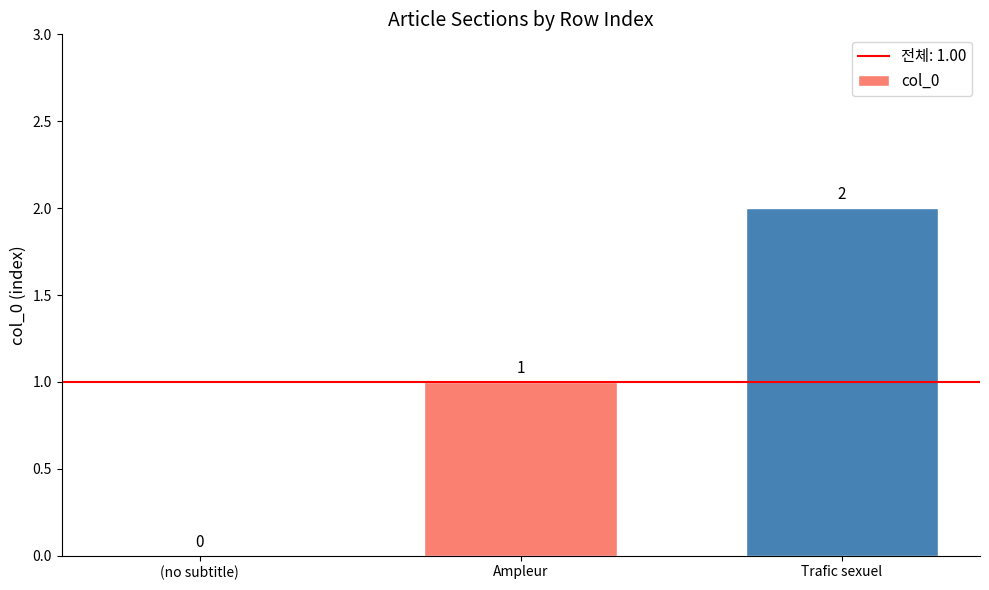

Is it true that the value at Trafic sexuel is 3?

False